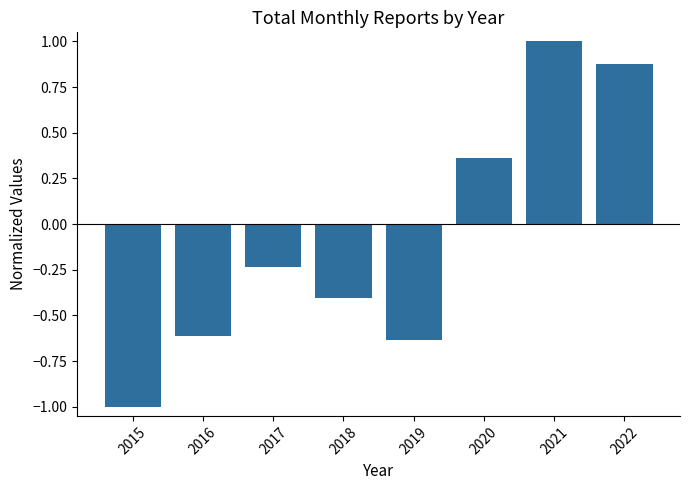

What is the change in value from 2016 to 2018?

+0.2